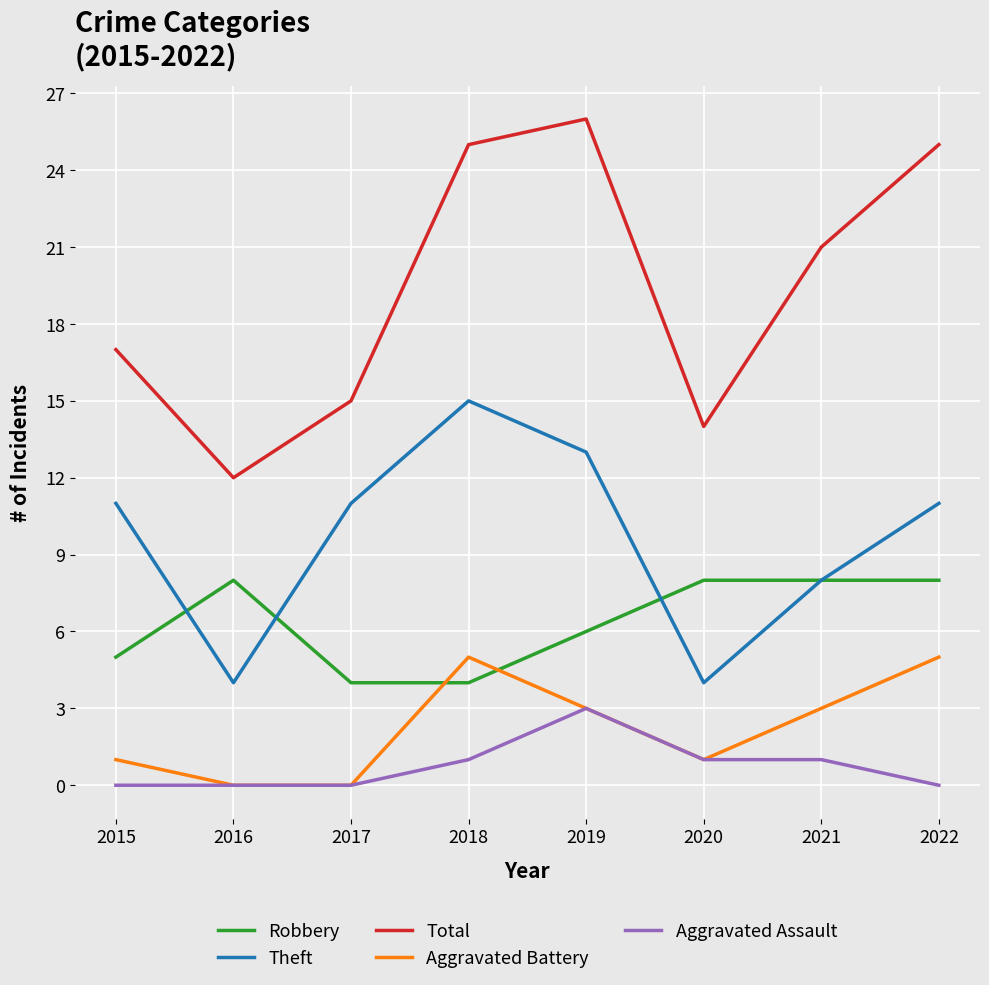

True or false: Theft has a value of 3 at 2019.

False